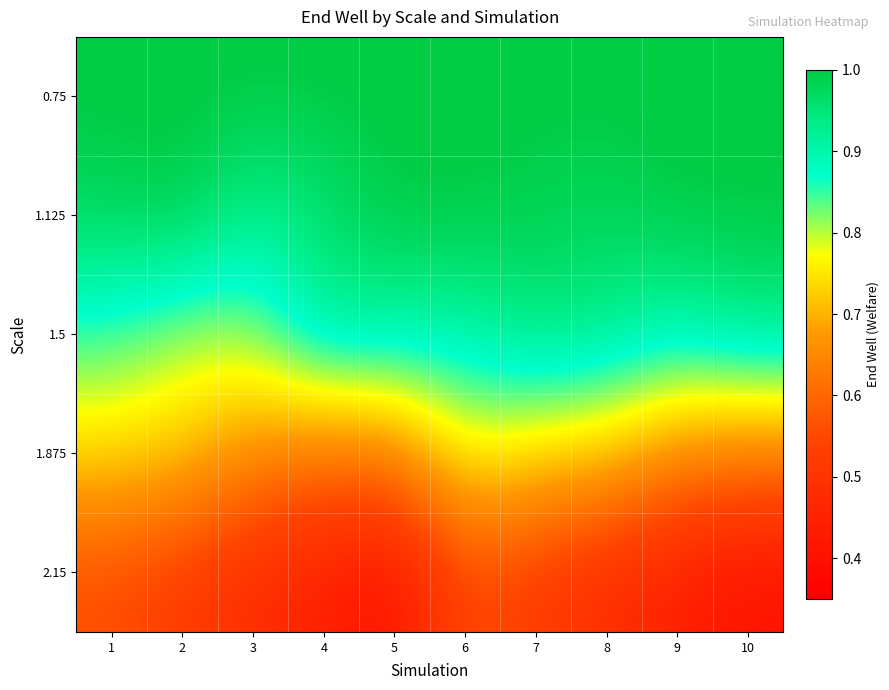

How many distinct data groups are displayed?

5